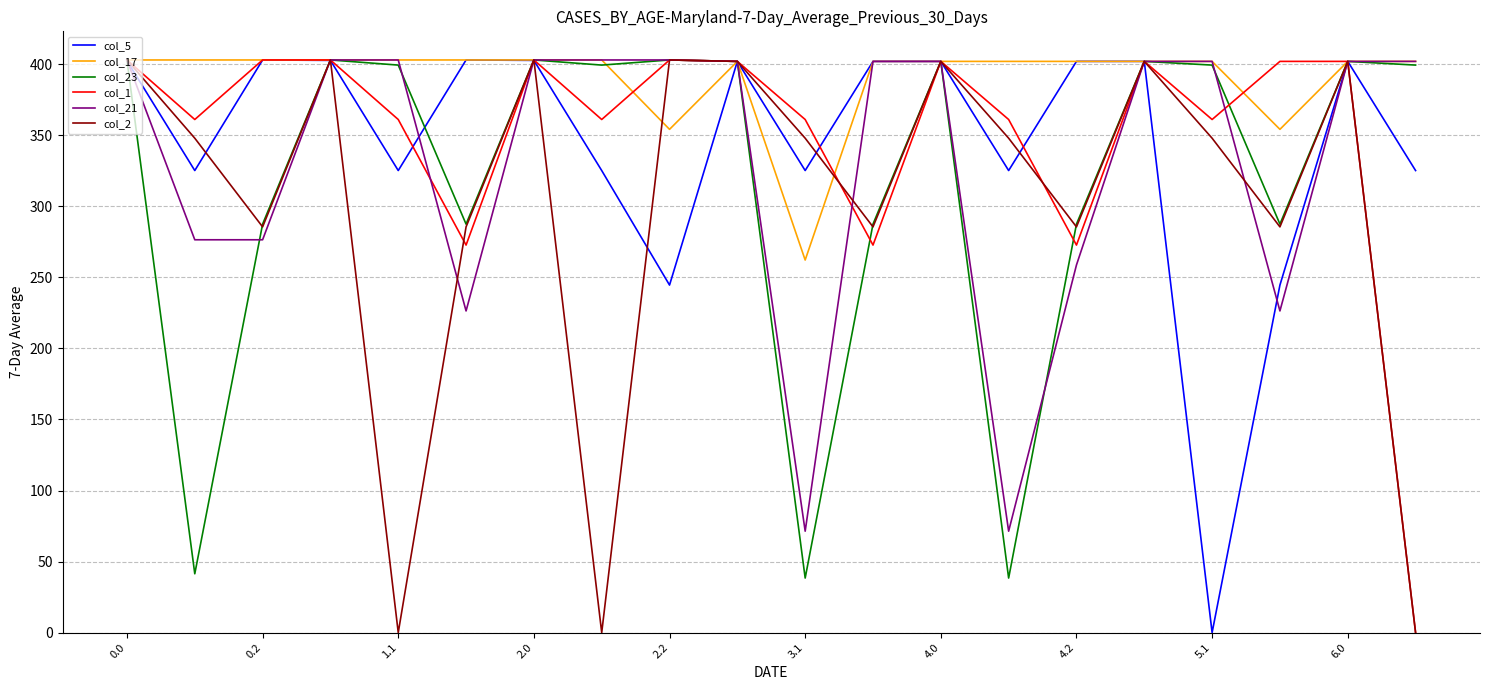

Which series has the largest total across all categories?

col_17